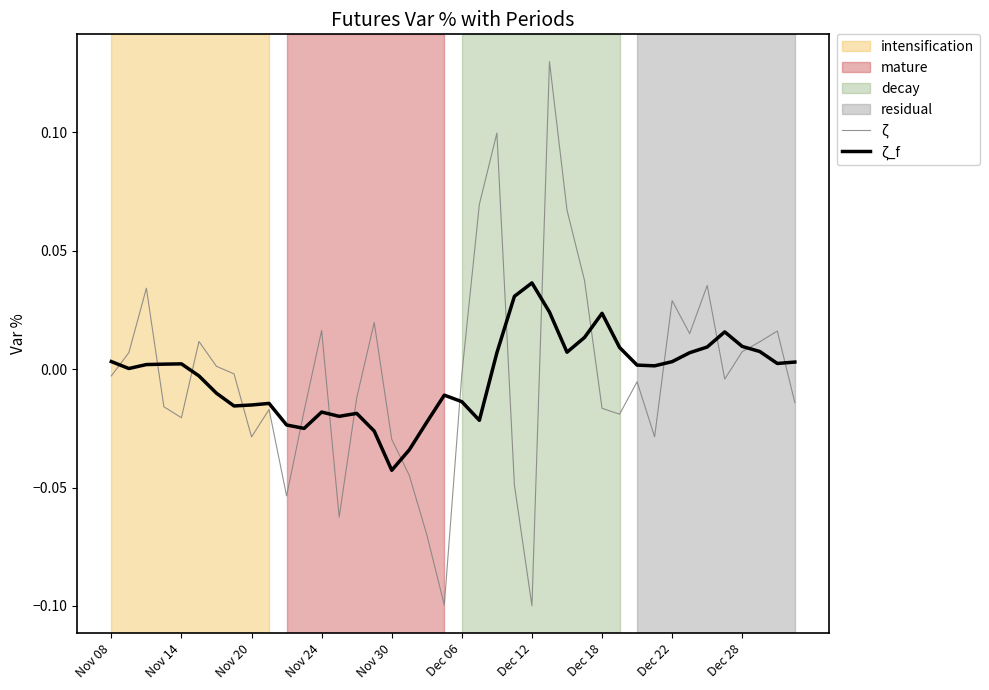

Which series has the widest spread of values?

ζ